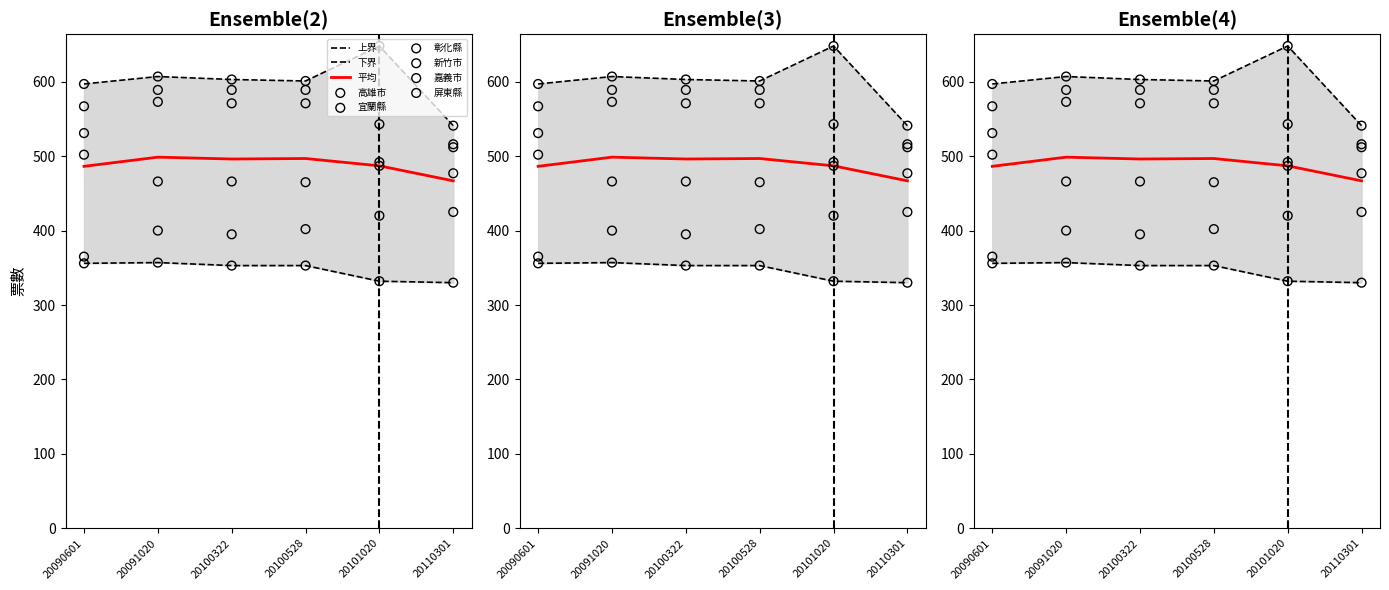

Which series has the largest Y range (max minus min)?

高雄市